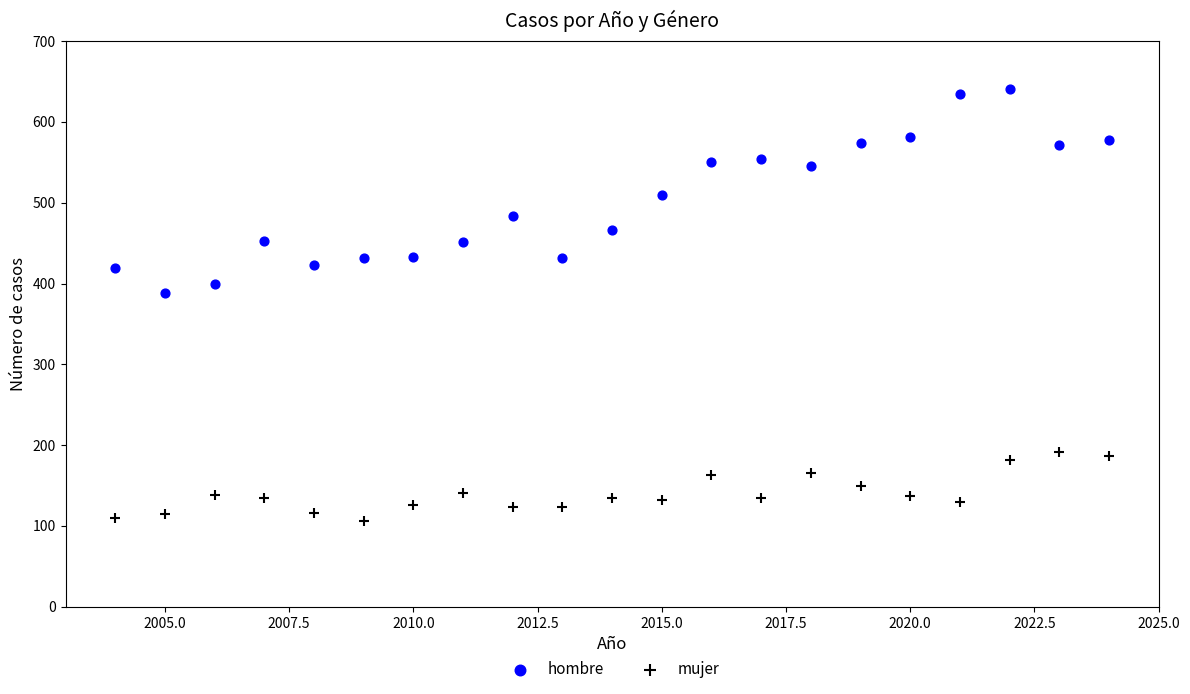

Which series has the largest Y range (max minus min)?

hombre